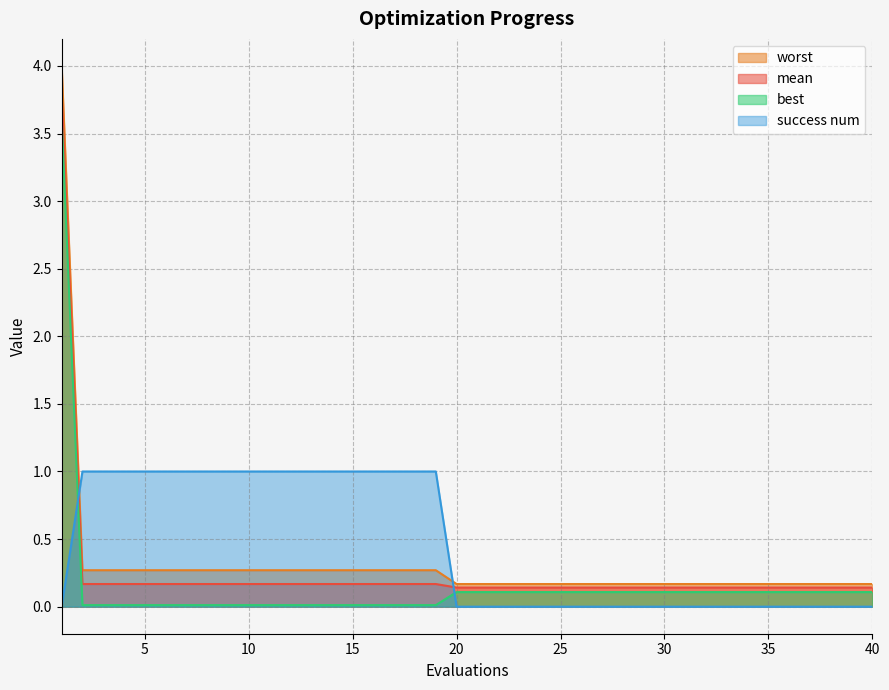

Which series has the largest total across all categories?

success num